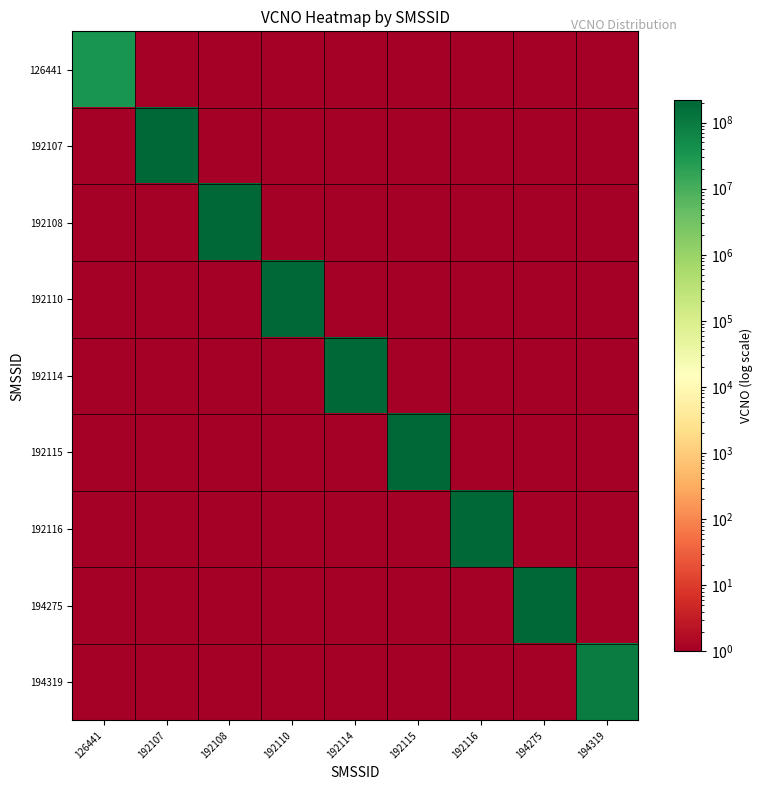

Reading left to right, list all the values displayed in this chart.

126441: 126441=35532308	192107=1	192108=1	192110=1	192114=1	192115=1	192116=1	194275=1	194319=1
192107: 126441=1	192107=217575422	192108=1	192110=1	192114=1	192115=1	192116=1	194275=1	194319=1
192108: 126441=1	192107=1	192108=217575455	192110=1	192114=1	192115=1	192116=1	194275=1	194319=1
192110: 126441=1	192107=1	192108=1	192110=217575513	192114=1	192115=1	192116=1	194275=1	194319=1
192114: 126441=1	192107=1	192108=1	192110=1	192114=217575315	192115=1	192116=1	194275=1	194319=1
192115: 126441=1	192107=1	192108=1	192110=1	192114=1	192115=217575356	192116=1	194275=1	194319=1
192116: 126441=1	192107=1	192108=1	192110=1	192114=1	192115=1	192116=217575380	194275=1	194319=1
194275: 126441=1	192107=1	192108=1	192110=1	192114=1	192115=1	192116=1	194275=217406784	194319=1
194319: 126441=1	192107=1	192108=1	192110=1	192114=1	192115=1	192116=1	194275=1	194319=92612167